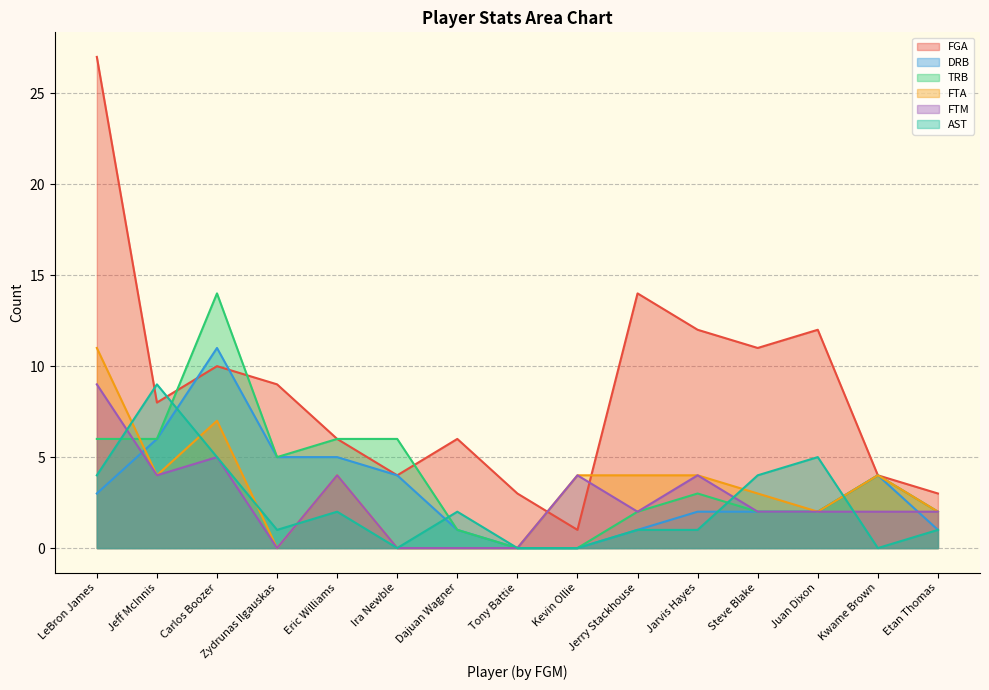

Reading left to right, transcribe all the data shown in this chart.

FGA: 27	8	10	9	6	4	6	3	1	14	12	11	12	4	3
DRB: 3	6	11	5	5	4	1	0	0	1	2	2	2	4	1
TRB: 6	6	14	5	6	6	1	0	0	2	3	2	2	4	2
FTA: 11	4	7	0	4	0	0	0	4	4	4	3	2	4	2
FTM: 9	4	5	0	4	0	0	0	4	2	4	2	2	2	2
AST: 4	9	5	1	2	0	2	0	0	1	1	4	5	0	1